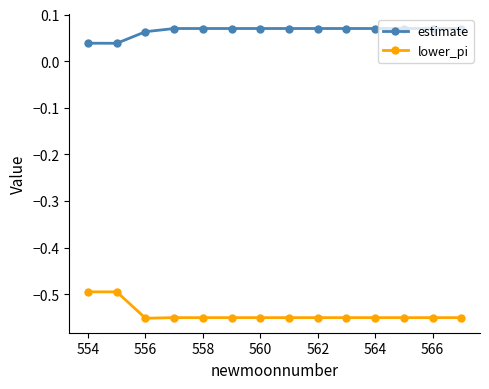

Which series has the largest total across all categories?

estimate